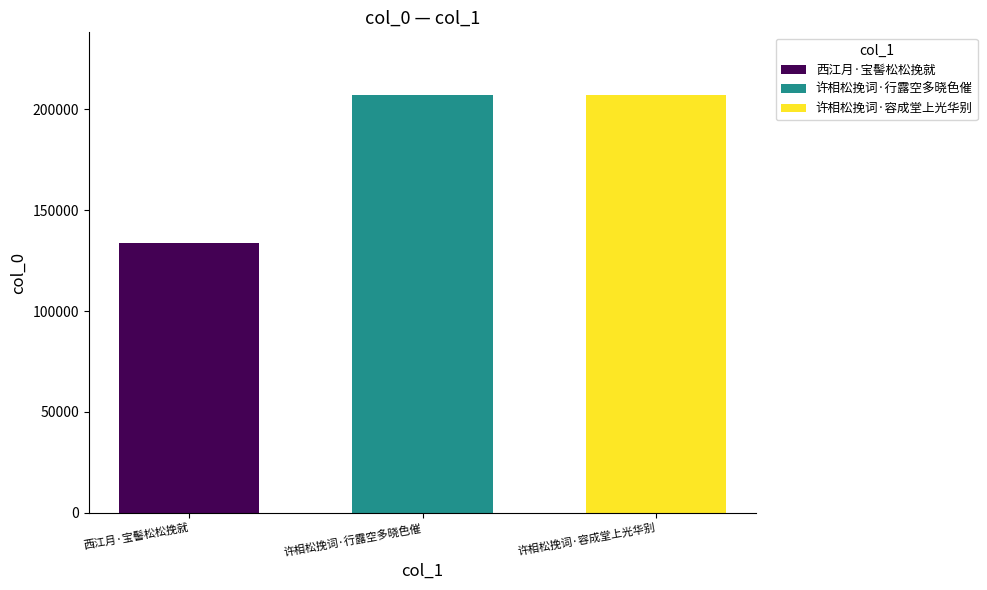

Which has a higher value, 许相松挽词·容成堂上光华别 or 西江月·宝髻松松挽就?

许相松挽词·容成堂上光华别